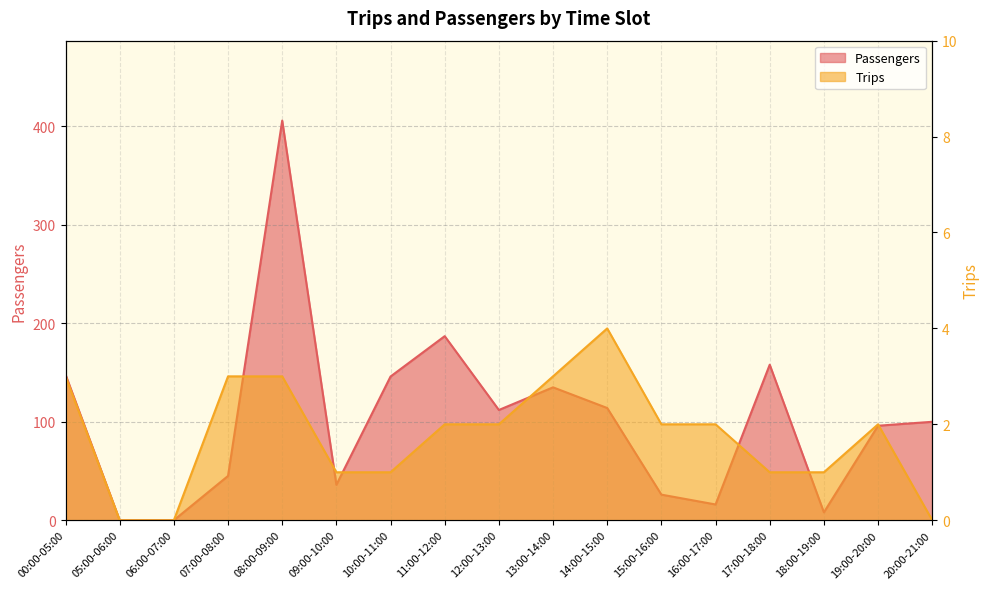

What is the value of the Trips point at the 6th from the left?

1